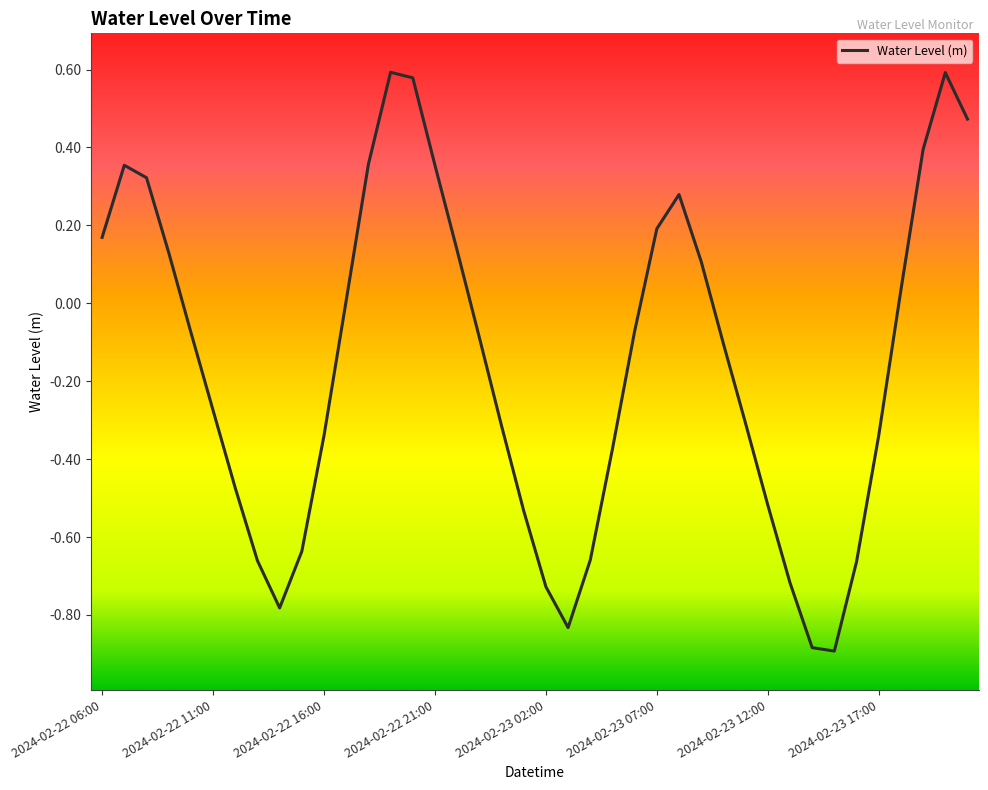

What is the minimum value shown in the chart?

-0.9